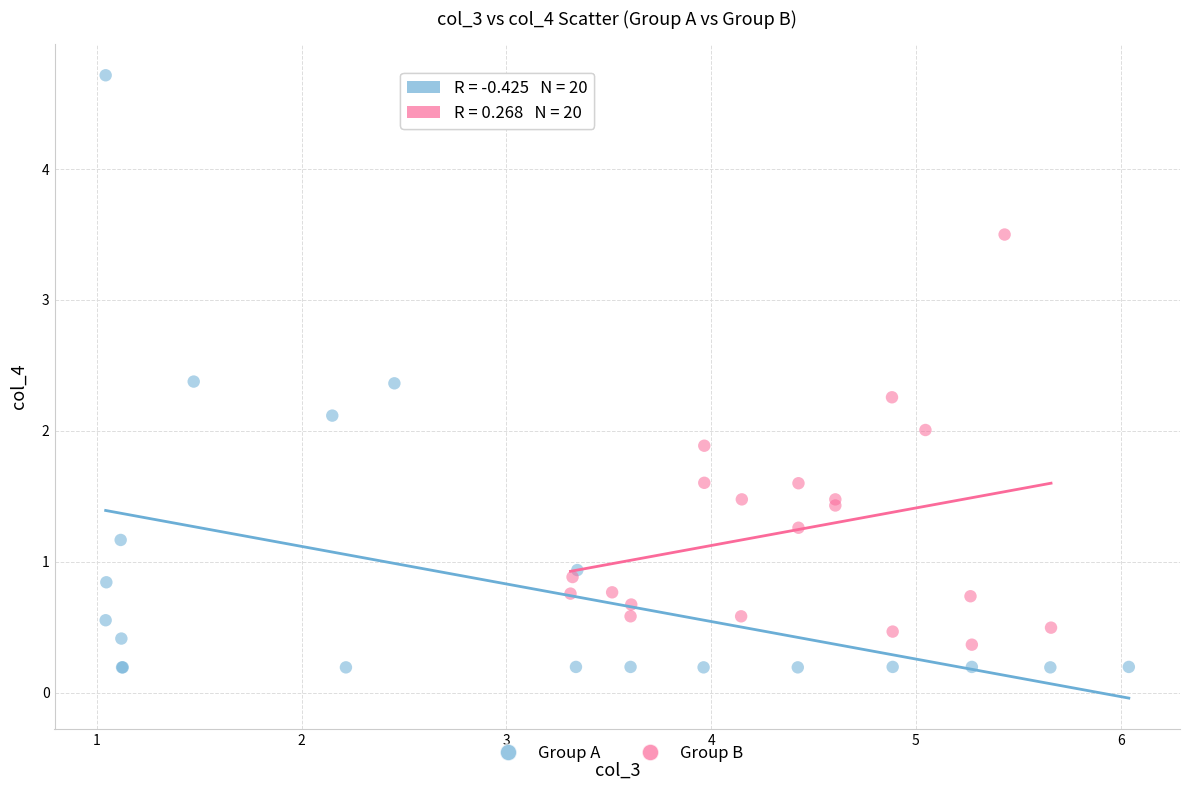

Which series has the largest Y range (max minus min)?

Group A